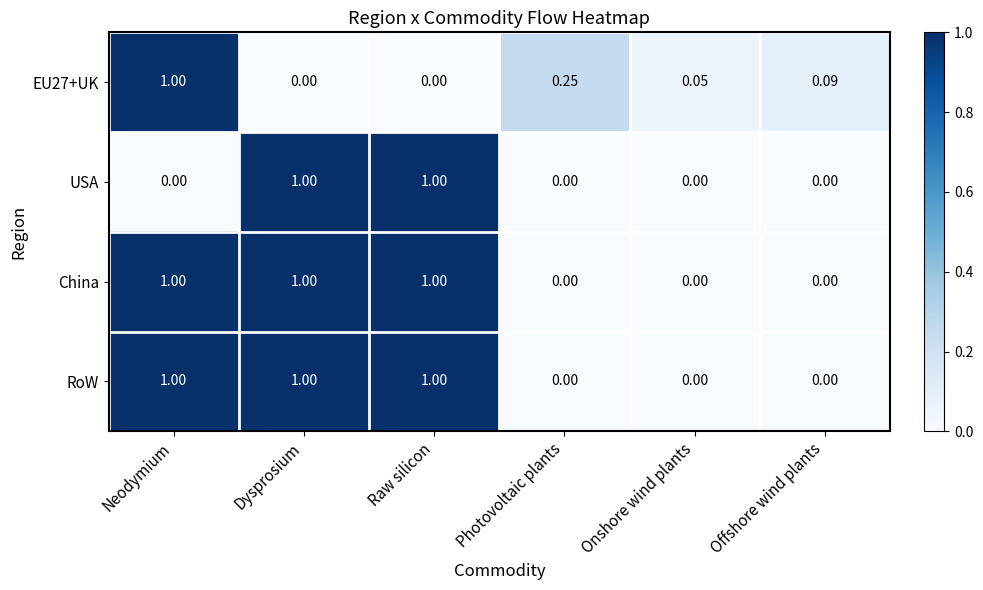

Is the value of China at Onshore wind plants greater than the value of USA at Raw silicon?

No